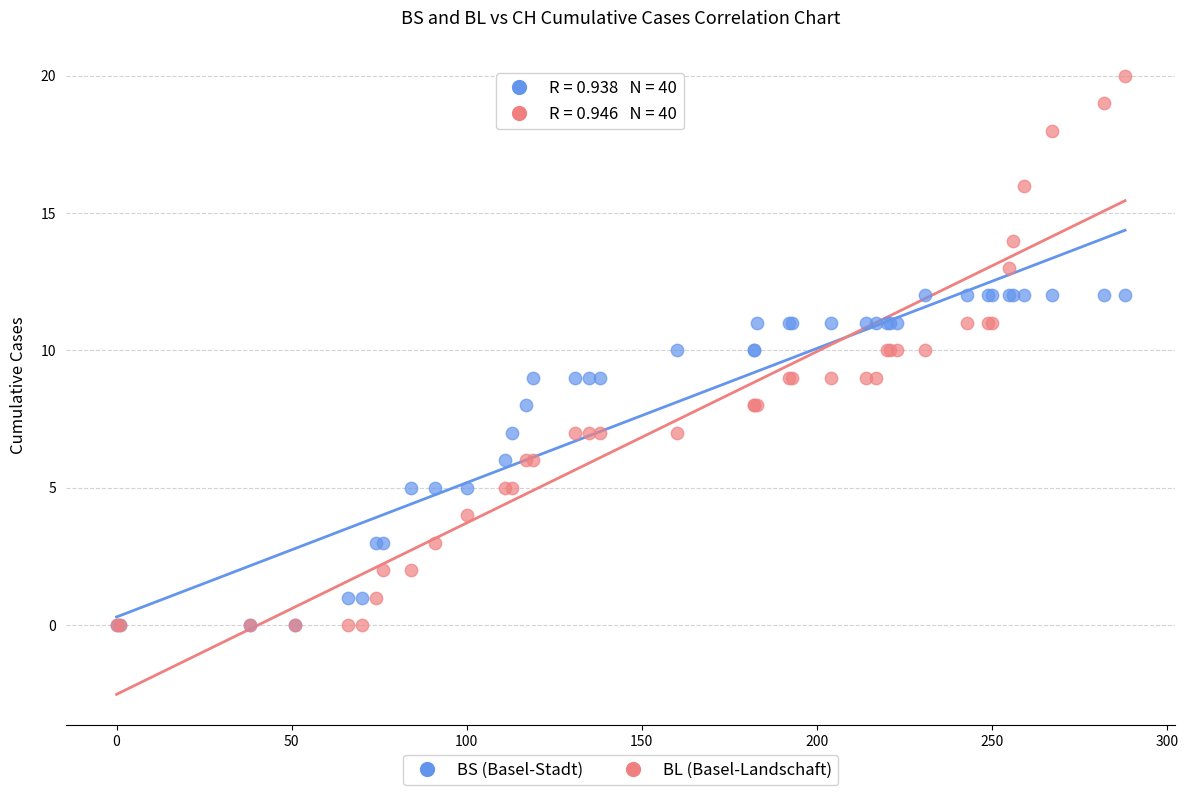

What are all the series names shown in the legend?

BS (Basel-Stadt), BL (Basel-Landschaft)